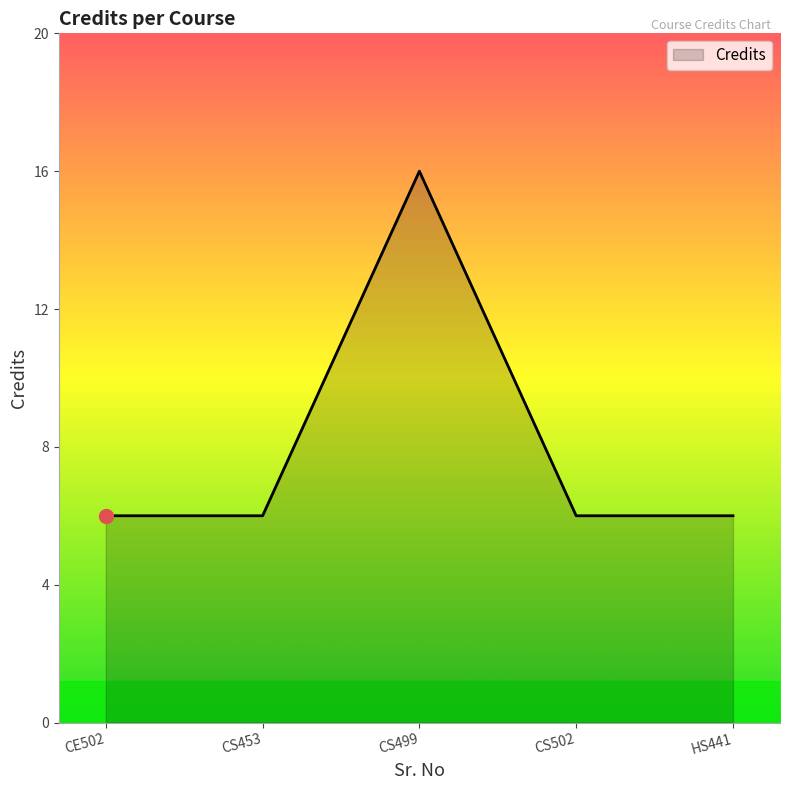

What is the difference between the maximum and second lowest values?

10